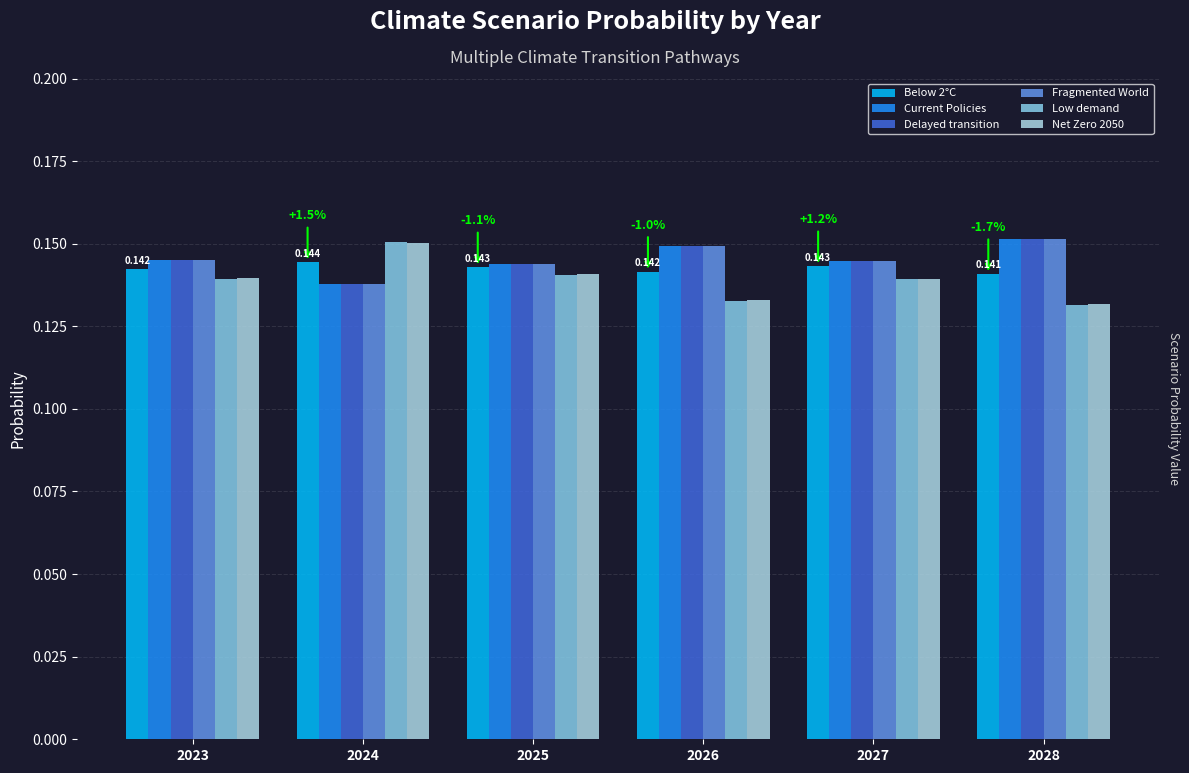

What is the total value across all series at 2027?

0.9